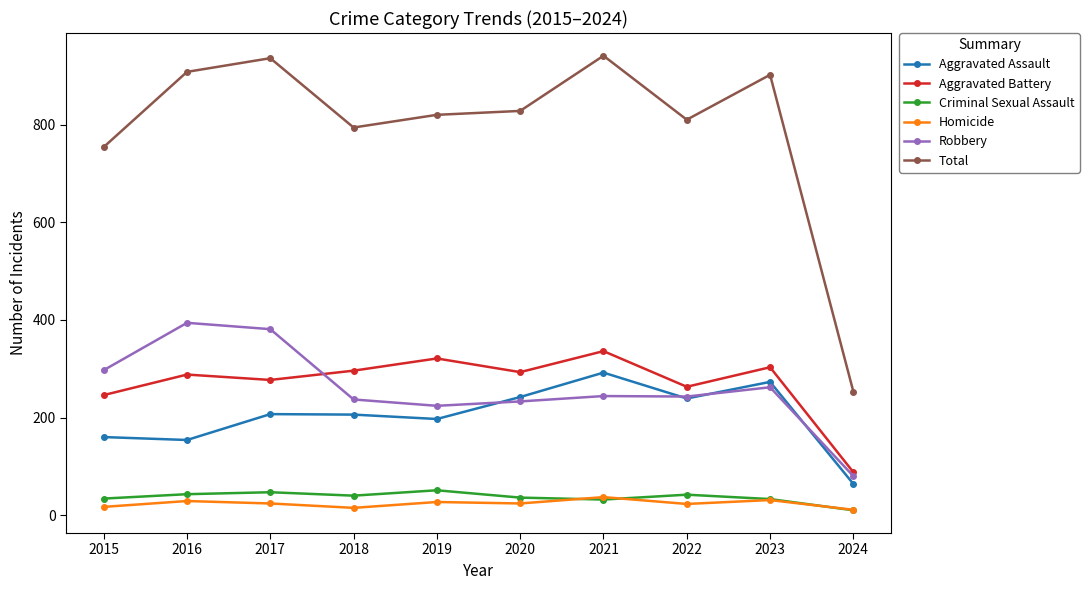

Is the value of Homicide at 2021 greater than the value of Robbery at 2019?

No